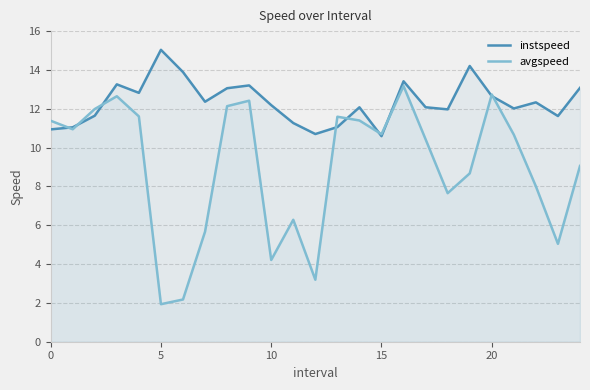

What is the value of the instspeed point at the 19th from the left?

12.0